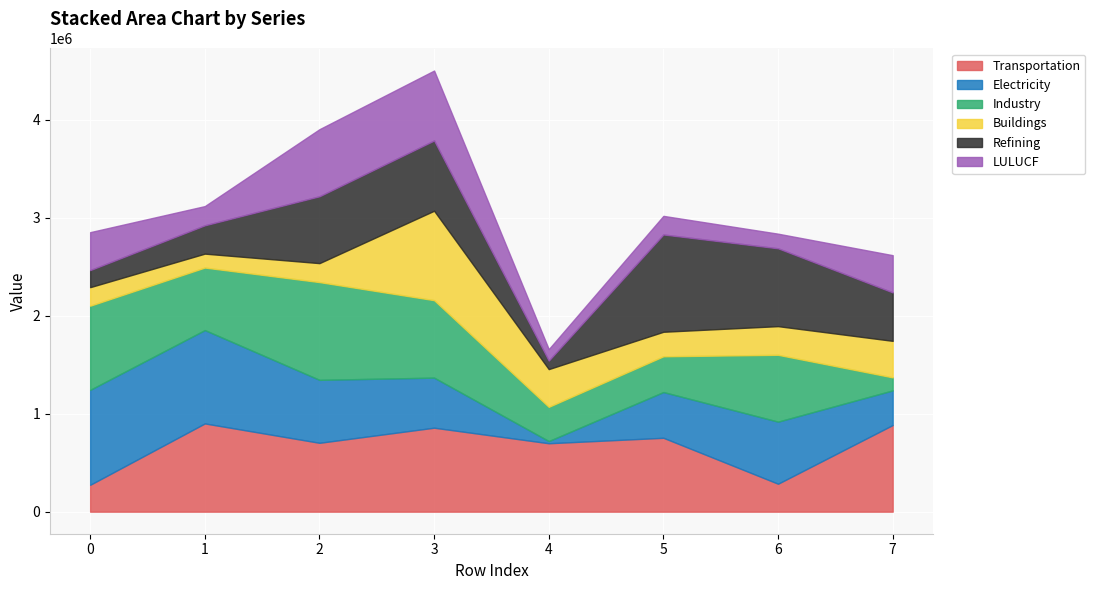

Where is the first local minimum for col_5?

4